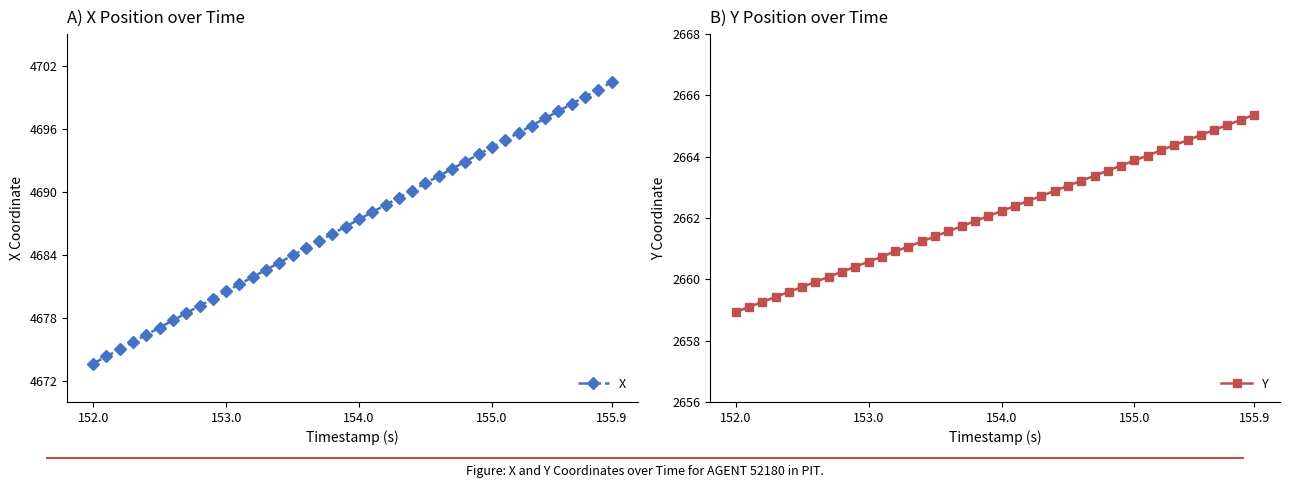

True or false: X and Y intersect in this chart.

False